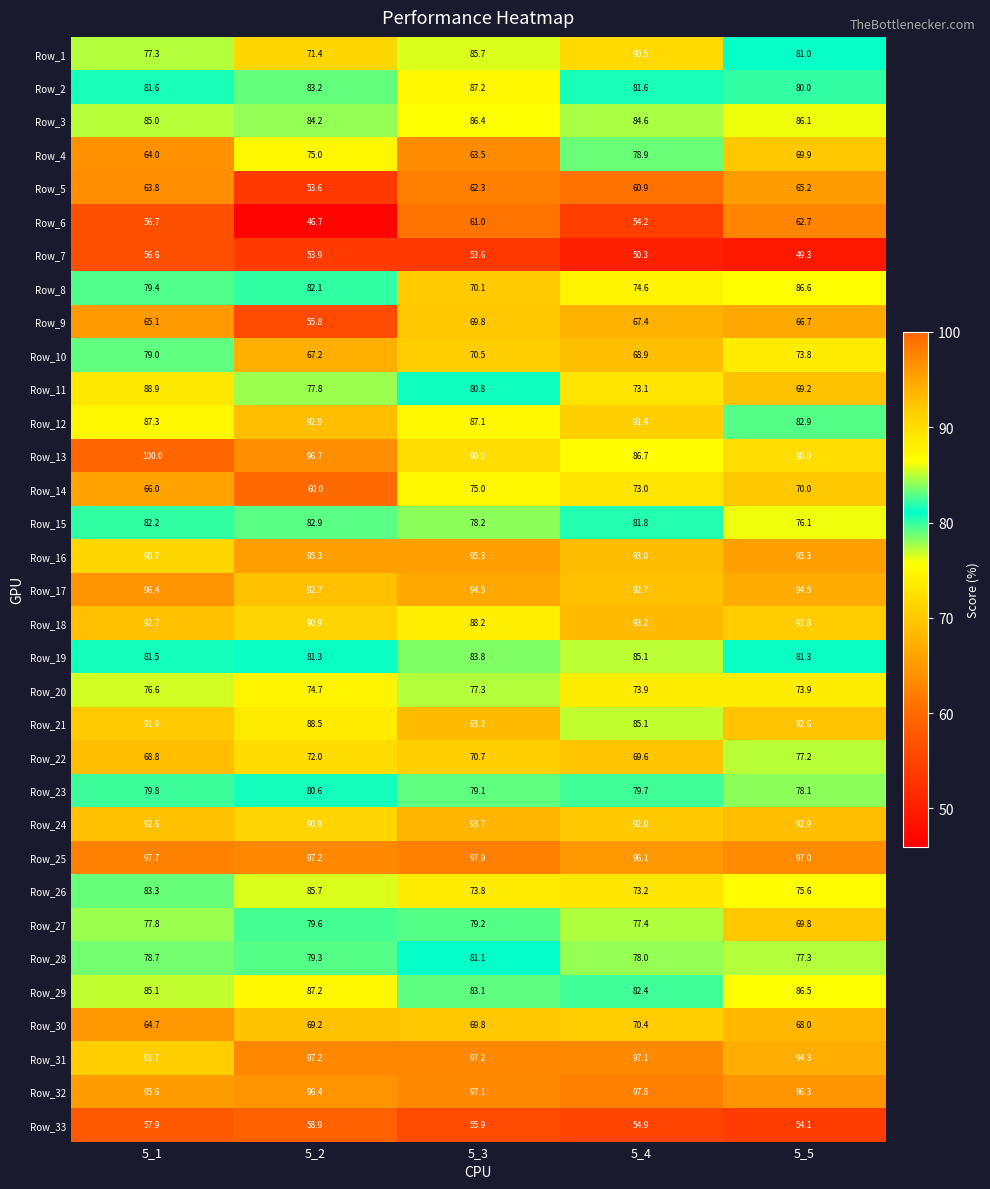

What is the maximum value shown in the chart?

100.0